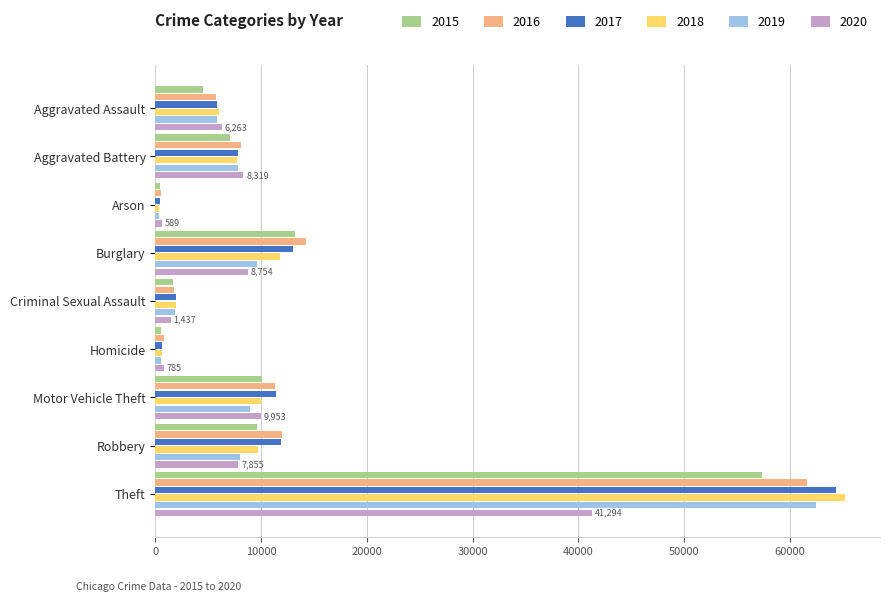

The value of 2017 at Motor Vehicle Theft is 6451. True or false?

False